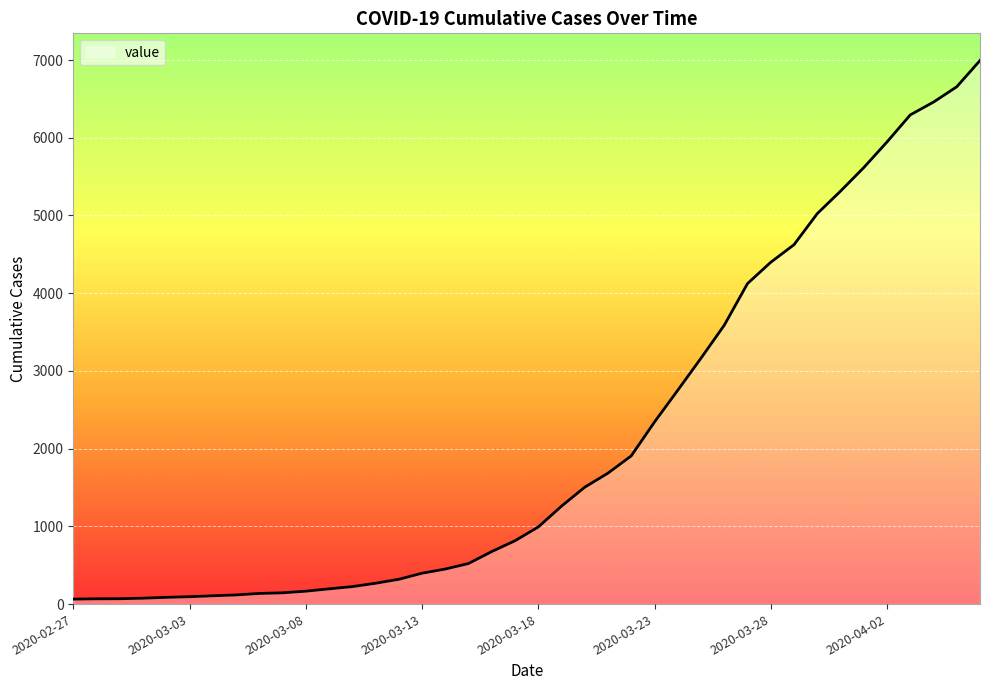

How many lines are shown in the chart?

1